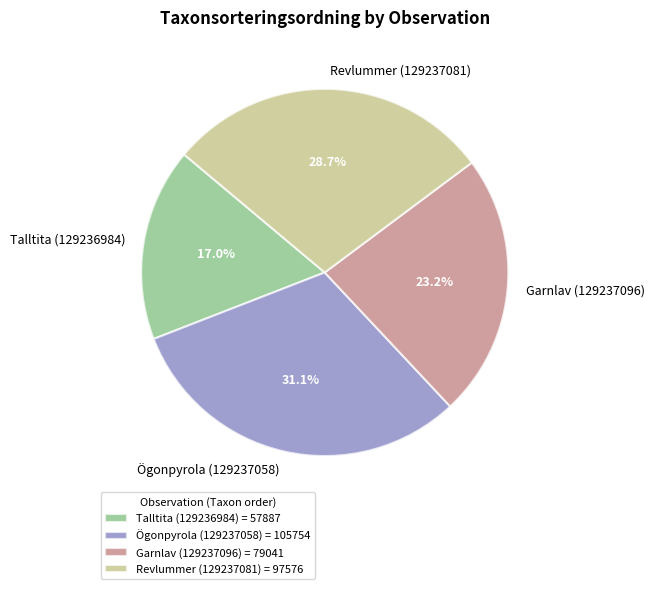

Count the number of slices in the pie.

4